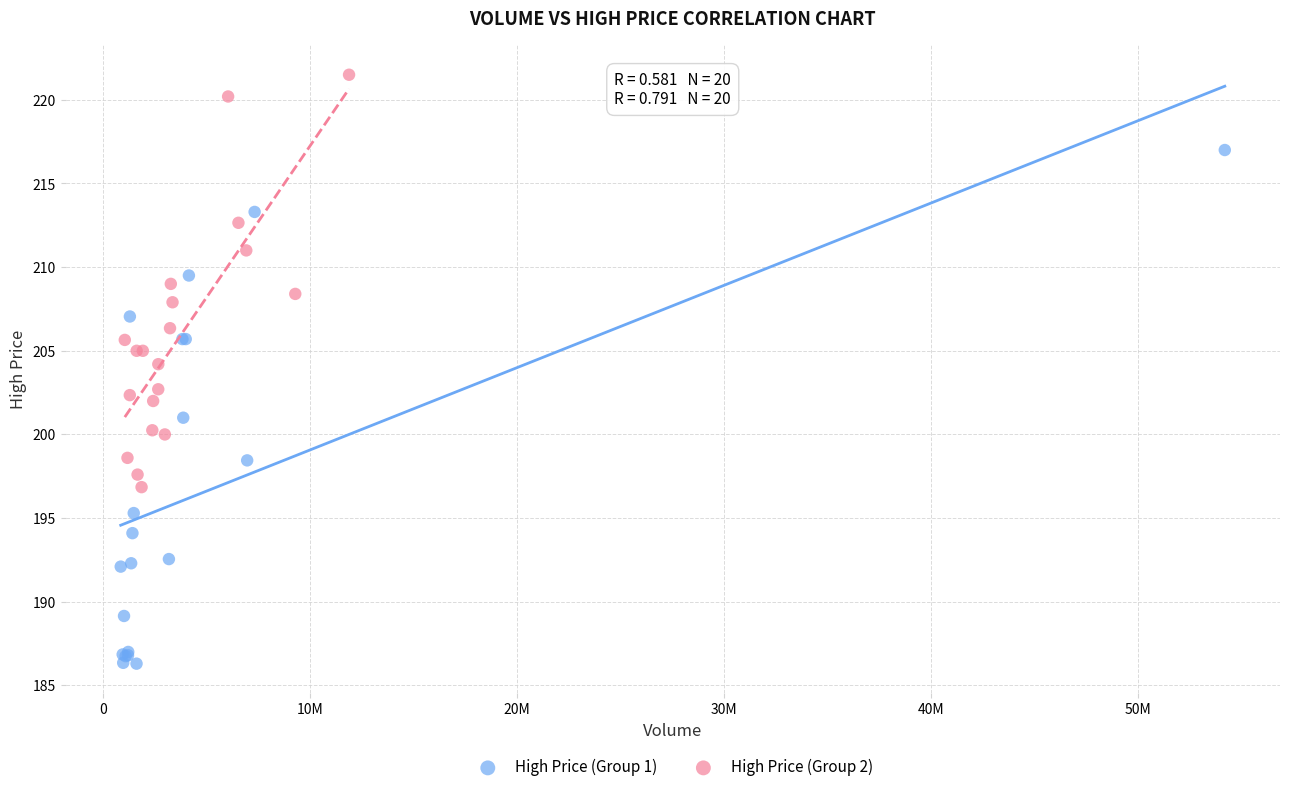

Which series has the largest Y range (max minus min)?

High Price (Group 1)